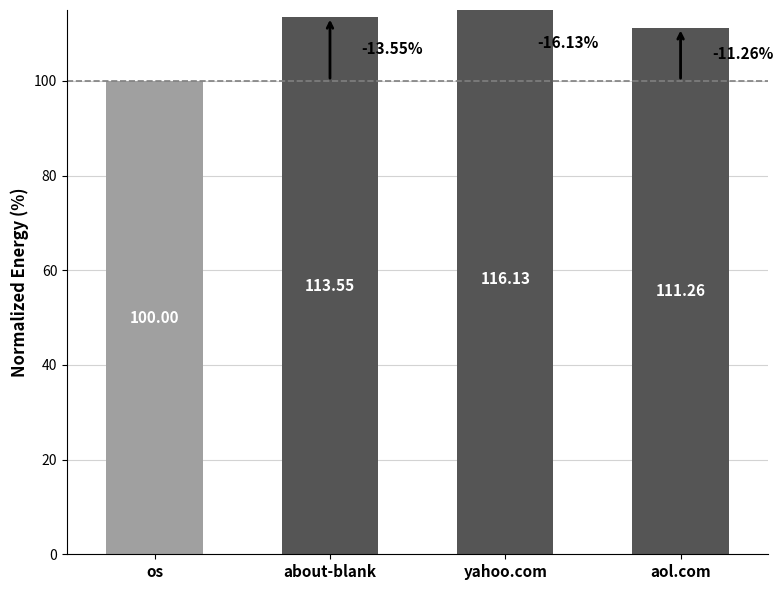

True or false: the data shows 130.5 at os.

False